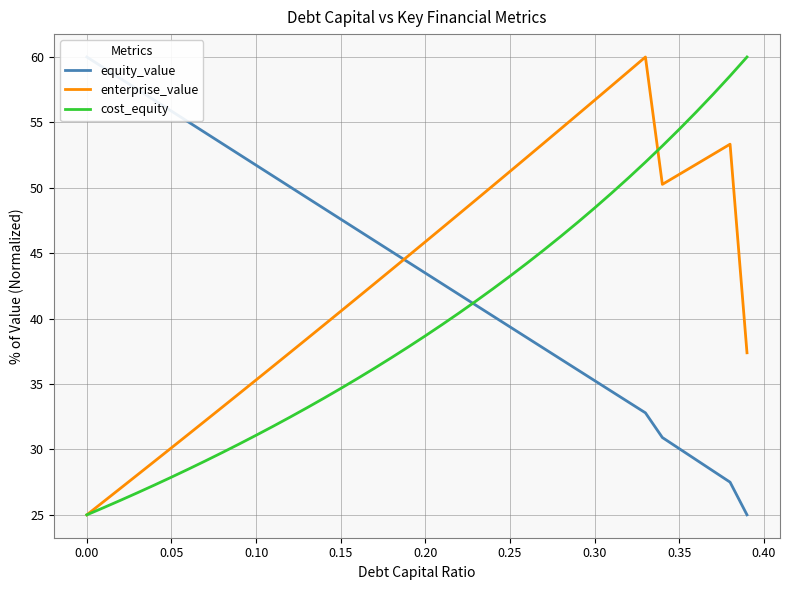

The value of enterprise_value at 0.15 is 40.6. True or false?

True